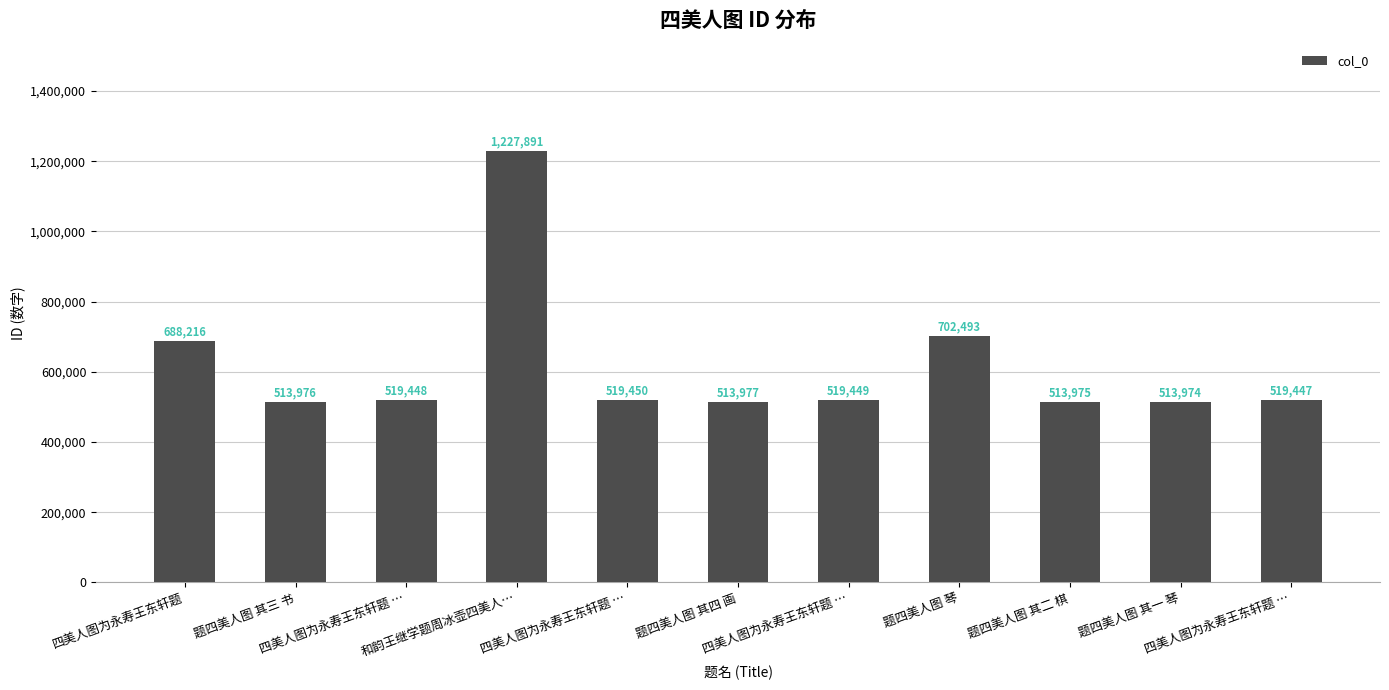

List the labels in order of value, largest first.

和韵王继学题周冰壶四美人…, 题四美人图 琴, 四美人图为永寿王东轩题, 四美人图为永寿王东轩题 …, 四美人图为永寿王东轩题 …, 四美人图为永寿王东轩题 …, 四美人图为永寿王东轩题 …, 题四美人图 其四 画, 题四美人图 其三 书, 题四美人图 其二 棋, 题四美人图 其一 琴